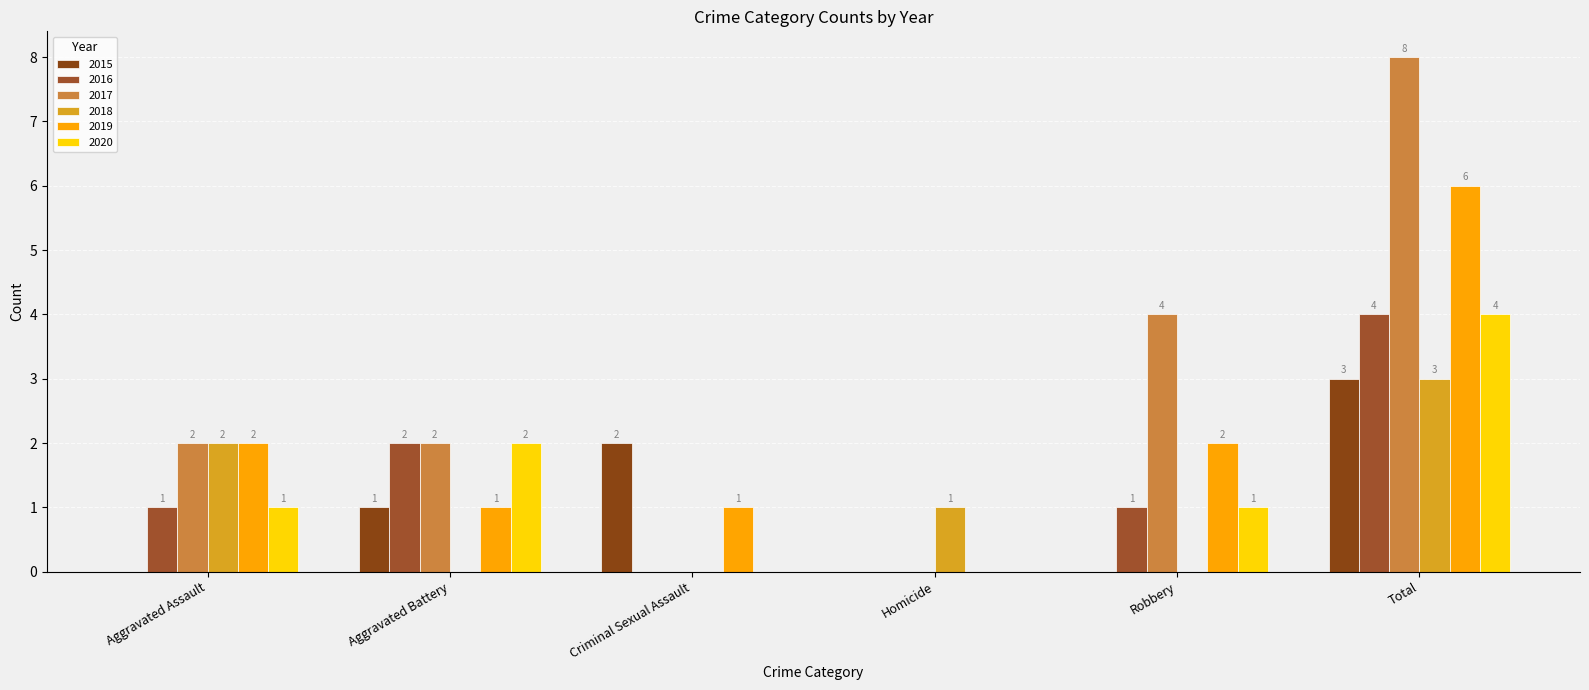

The 2016 series shows 0 at Homicide. True or false?

True